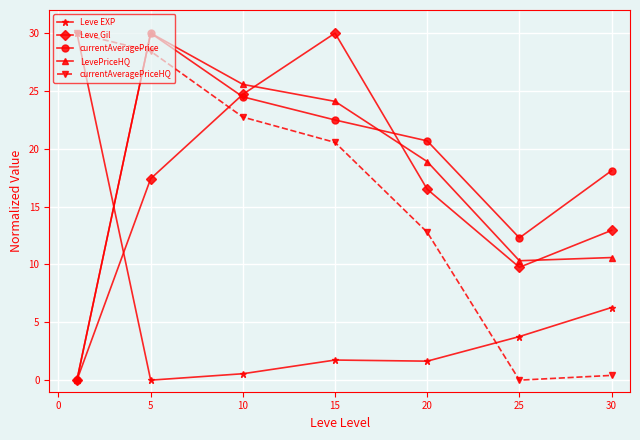

What is the maximum value shown in the chart?

30.0